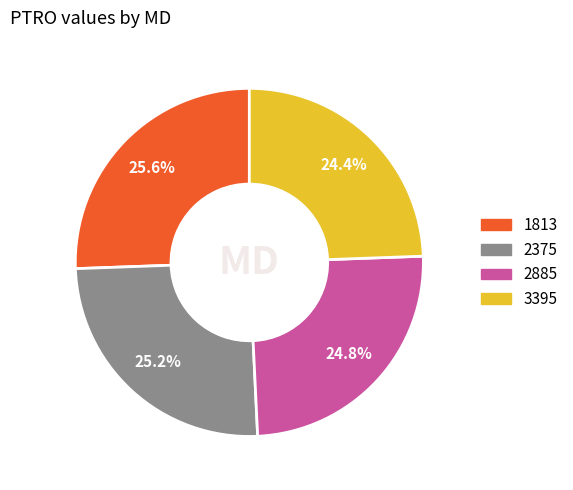

What percentage is the 2375 slice, to the nearest percent?

25%